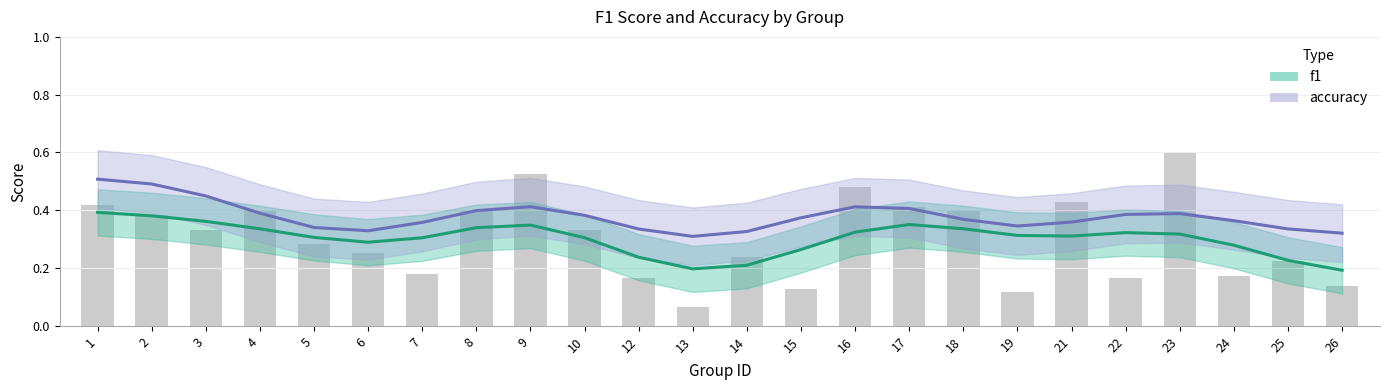

What is the sum of the f1 values at 17 and 3?

0.7